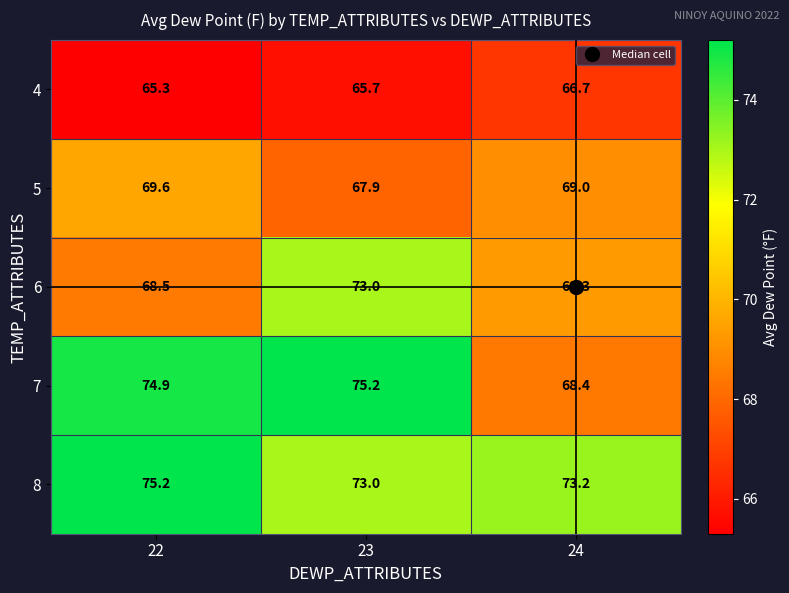

What is the greatest value displayed?

75.2